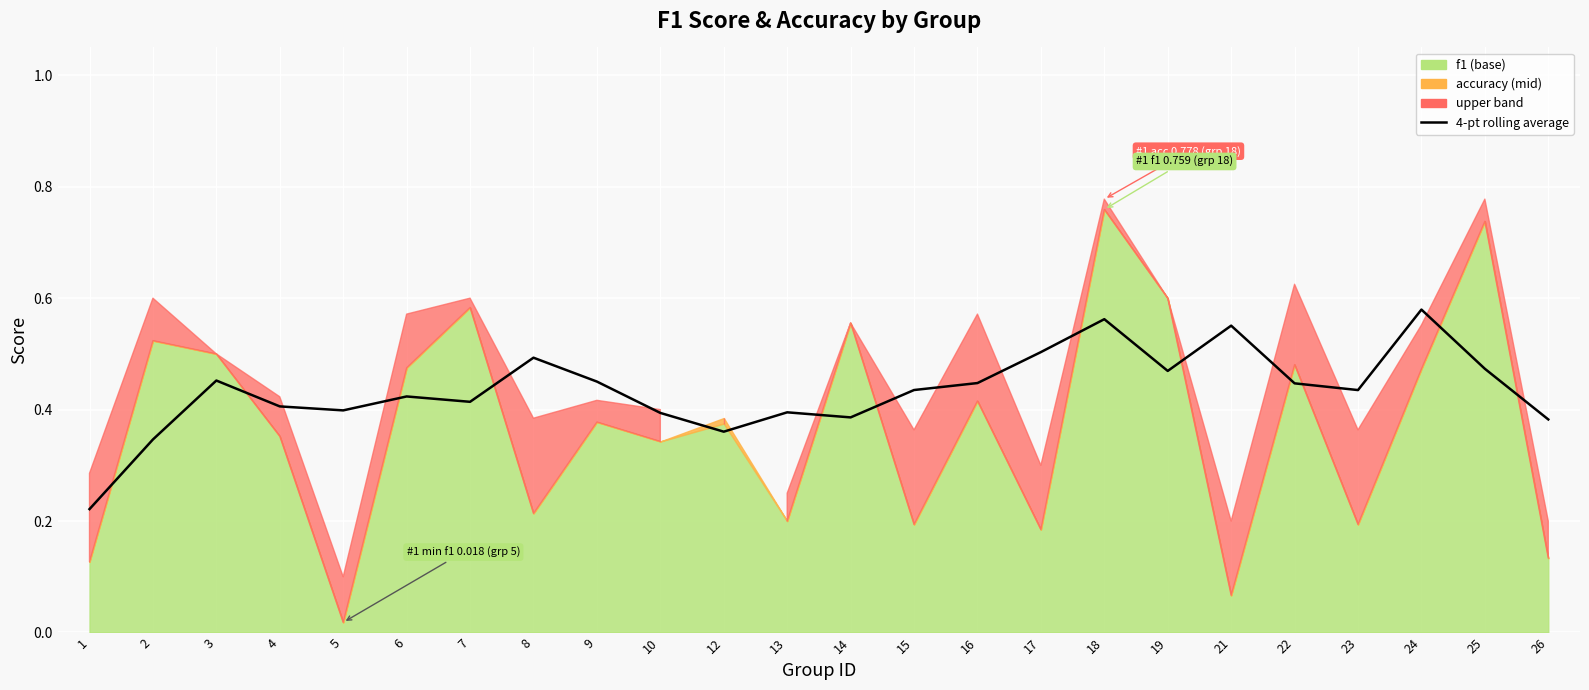

Where is the first local maximum?

3